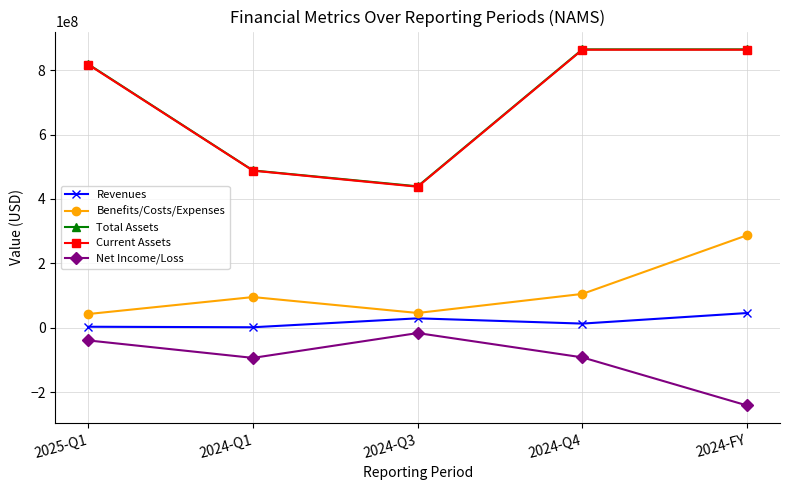

What is the average value of the Benefits/Costs/Expenses series?

115108600